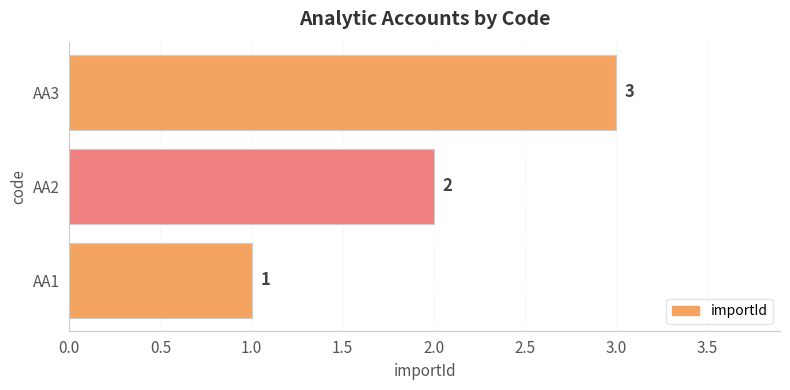

The value at AA1 is 0. True or false?

False